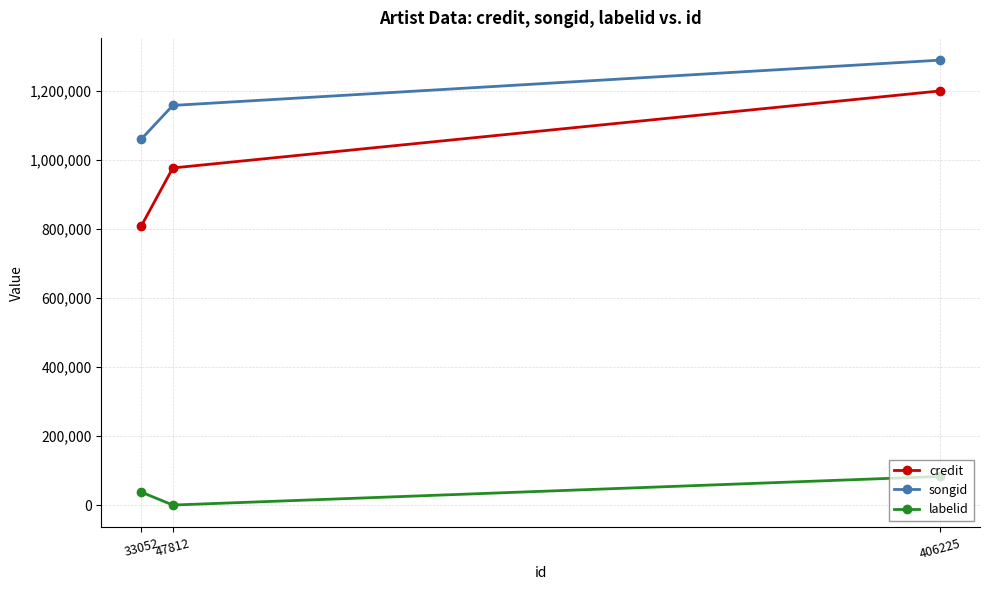

Where is labelid nearest to the value 41409?

33052